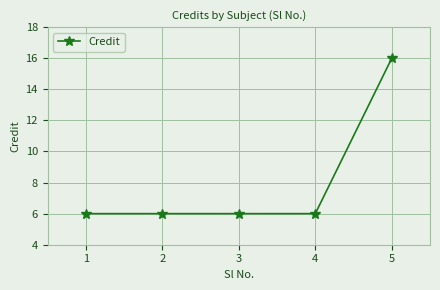

Approximately how many times larger is the value at 3 compared to 1?

1.0